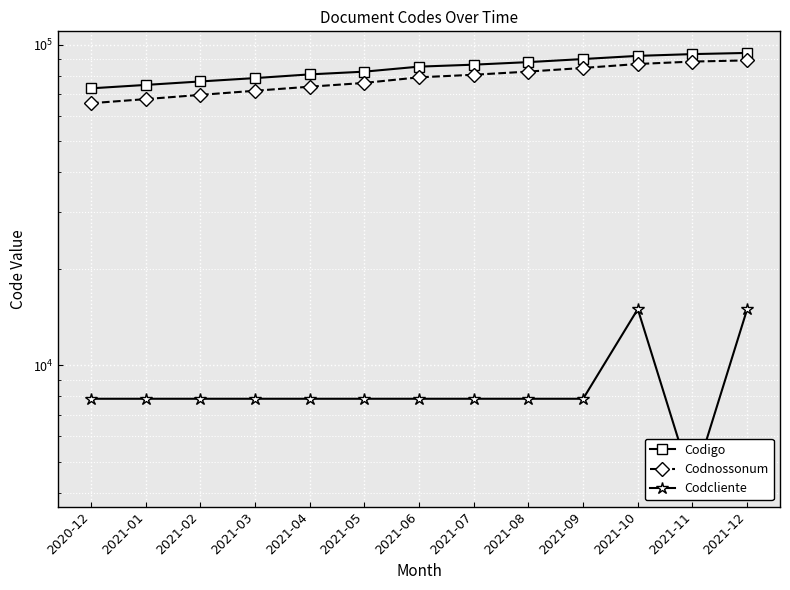

True or false: Codcliente and Codigo intersect in this chart.

False